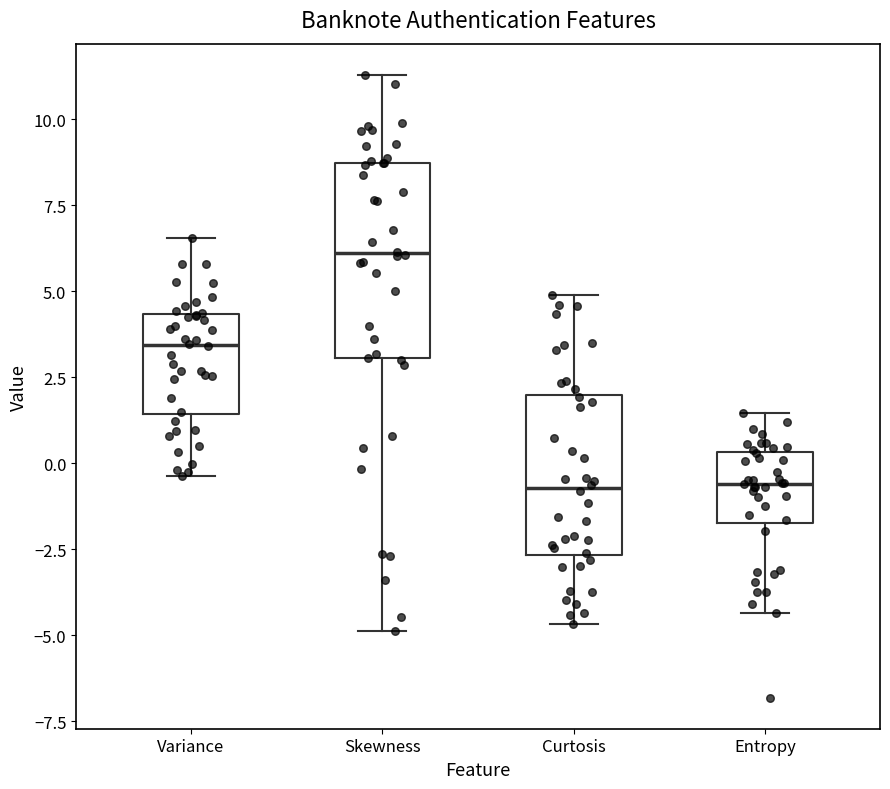

Reading left to right, transcribe this box plot: for each box, give where its median line is, the range the box spans, and where its two whiskers end, as read against the y-axis. The values are not printed on the chart, so give them approximately, as read against the axis.

Variance: median 3.5, box 1.5 to 4.5, whiskers -0.5 to 6.5
Skewness: median 6.0, box 3.0 to 8.5, whiskers -5.0 to 11.5
Curtosis: median -0.5, box -2.5 to 2.0, whiskers -4.5 to 5.0
Entropy: median -0.5, box -1.5 to 0.5, whiskers -4.5 to 1.5